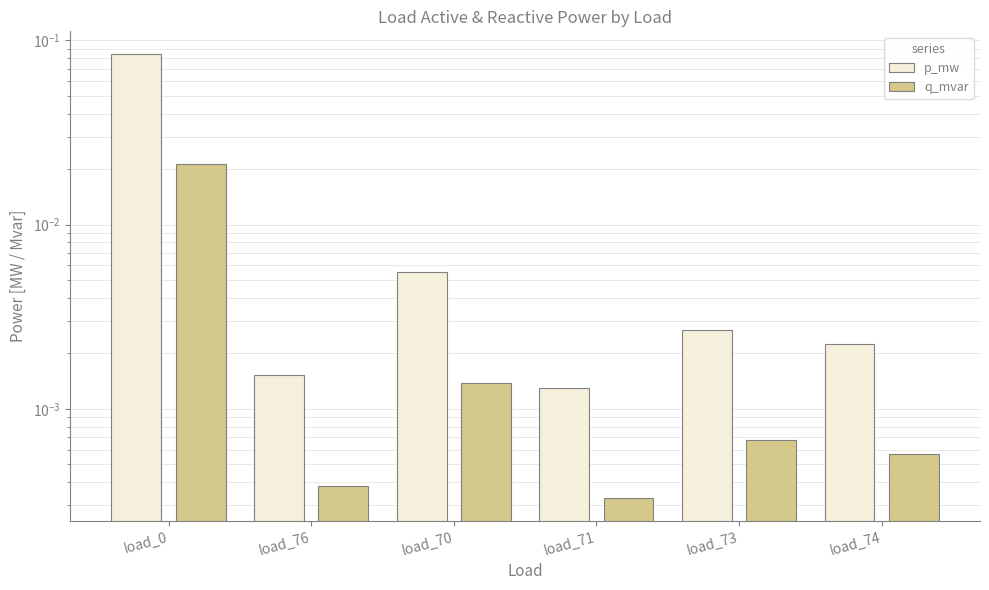

The q_mvar series shows 0.0 at load_71. True or false?

True